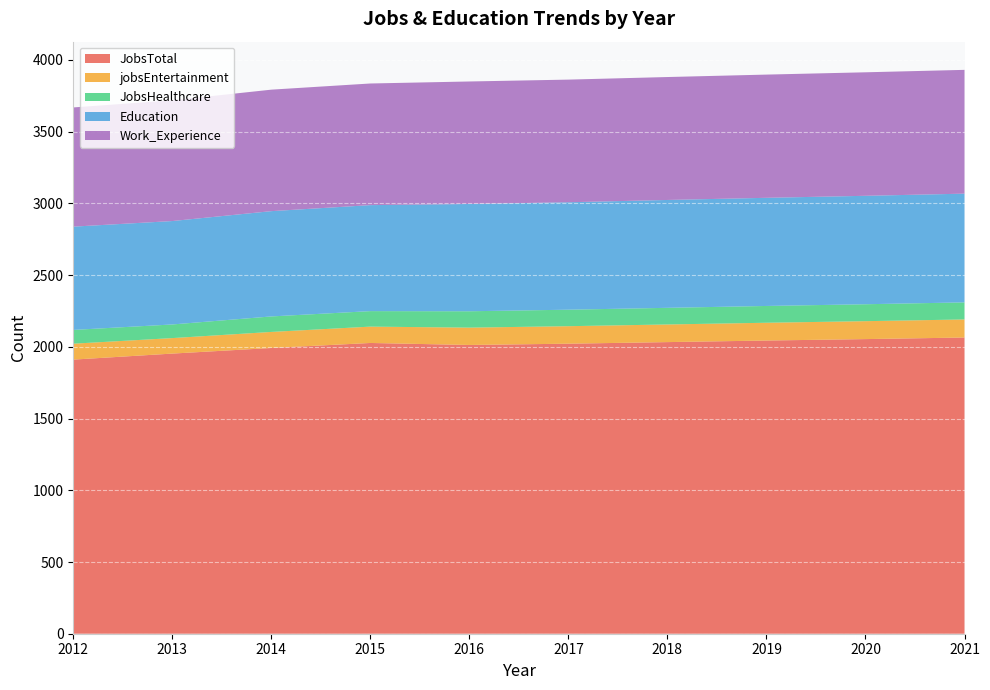

Reading left to right, what are all the values shown in this chart?

JobsTotal: 1911	1953	1992	2027	2013	2022	2033	2044	2054	2065
jobsEntertainment: 111	108	112	114	121	122	123	124	125	126
JobsHealthcare: 96	95	108	108	114	115	116	117	118	119
Education: 720	721	734	739	748	749	752	754	756	758
Work_Experience: 831	842	847	848	854	855	857	859	861	863